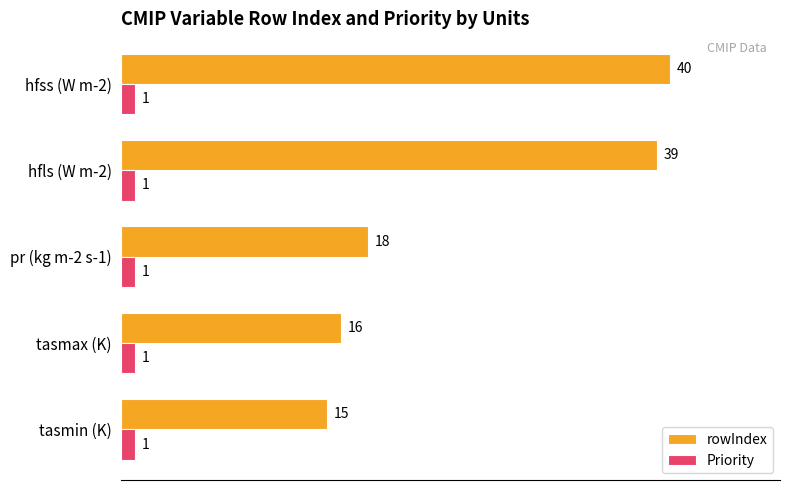

At which label does rowIndex reach its minimum?

tasmin (K)